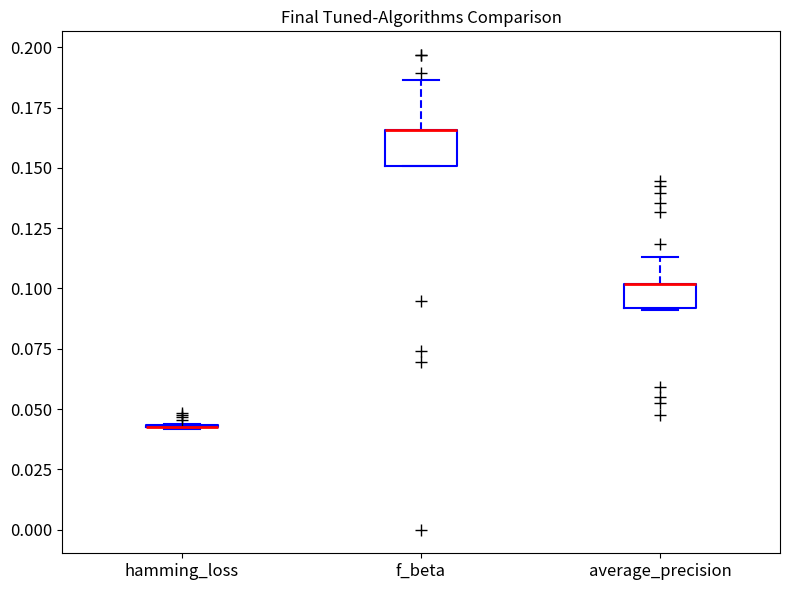

Reading left to right, transcribe this box plot: for each box, give where its median line is, the range the box spans, and where its two whiskers end, as read against the y-axis. The values are not printed on the chart, so give them approximately, as read against the axis.

hamming_loss: box collapsed to a line at 0.040, whiskers 0.040 to 0.045
f_beta: median 0.165 (drawn on the box's upper edge), box 0.150 to 0.165, whiskers 0.150 to 0.185
average_precision: median 0.100 (drawn on the box's upper edge), box 0.090 to 0.100, whiskers 0.090 to 0.115